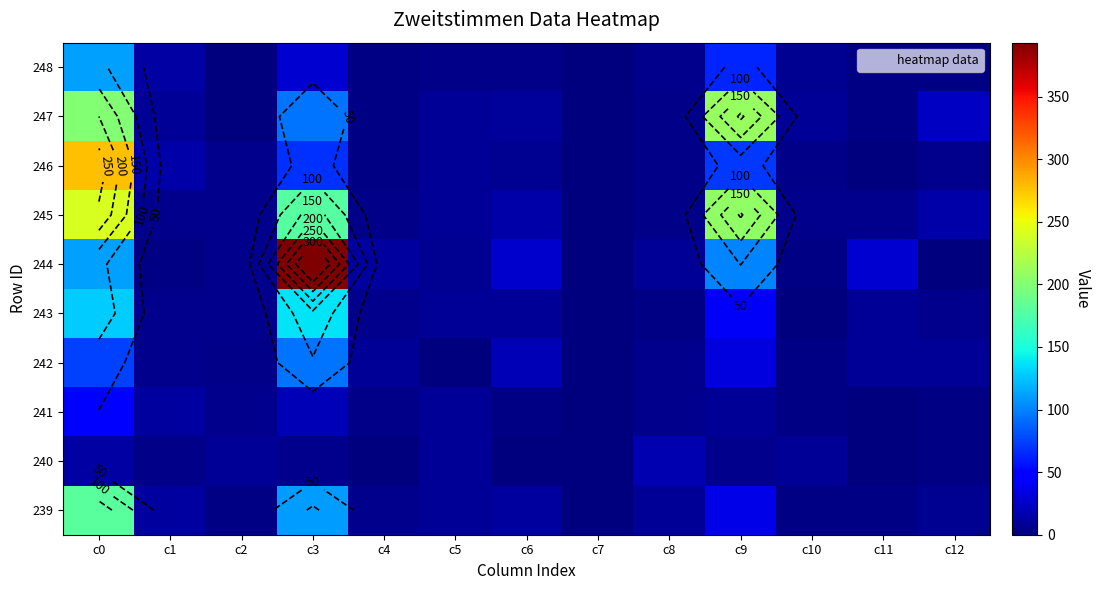

Is the value of 242 at c12 greater than the value of 243 at c5?

No